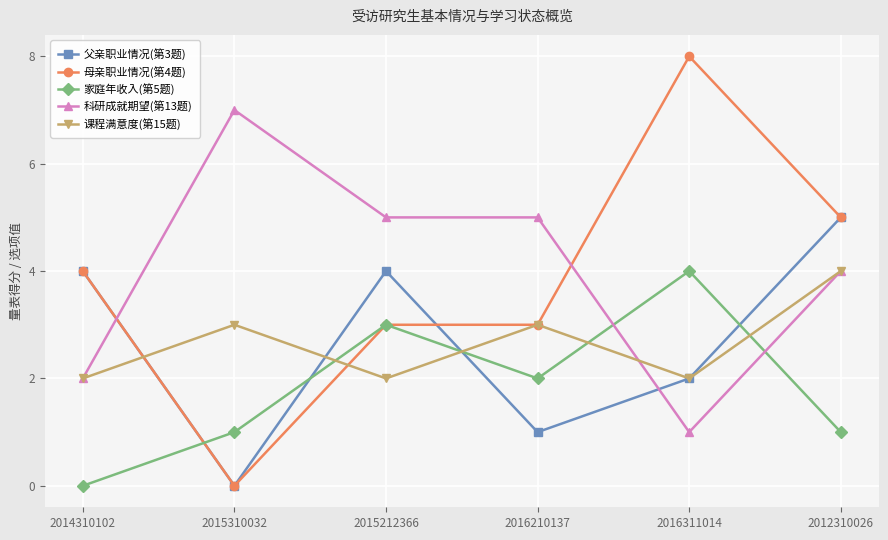

Is this an area chart (filled region under the line)?

No